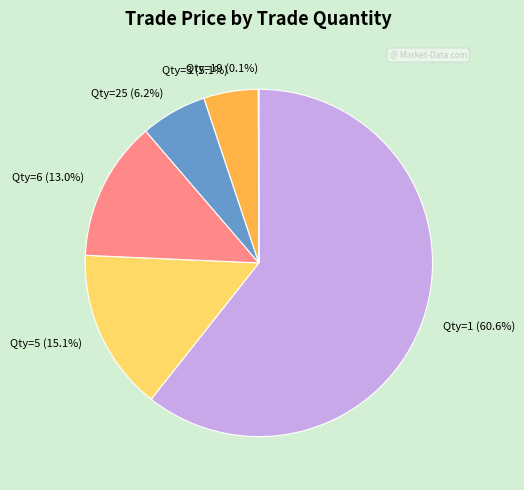

Which slice is the largest?

Qty=1 (60.6%)